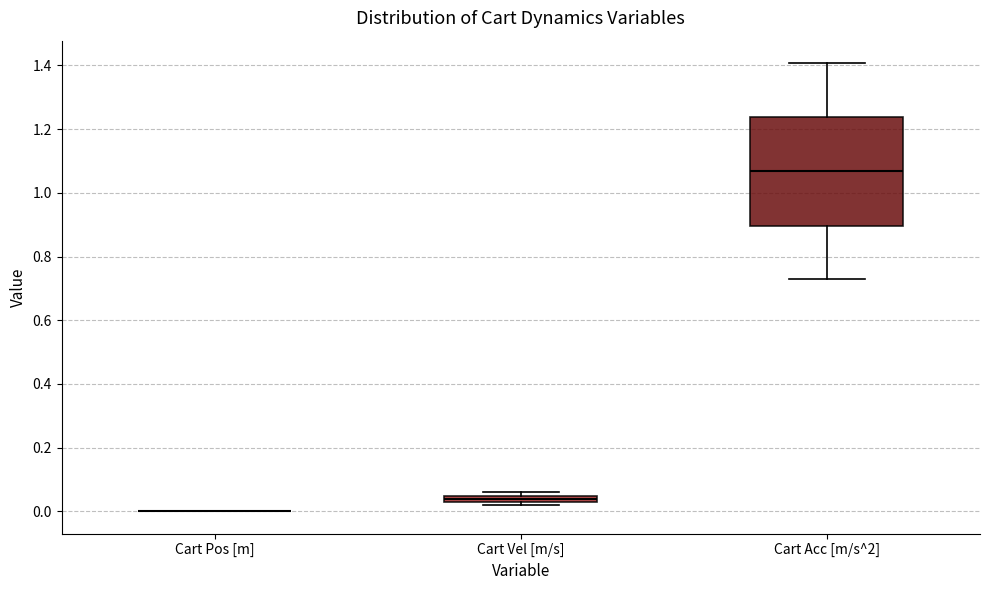

Which box is the tallest, from its lower edge to its upper edge?

Cart Acc [m/s^2]